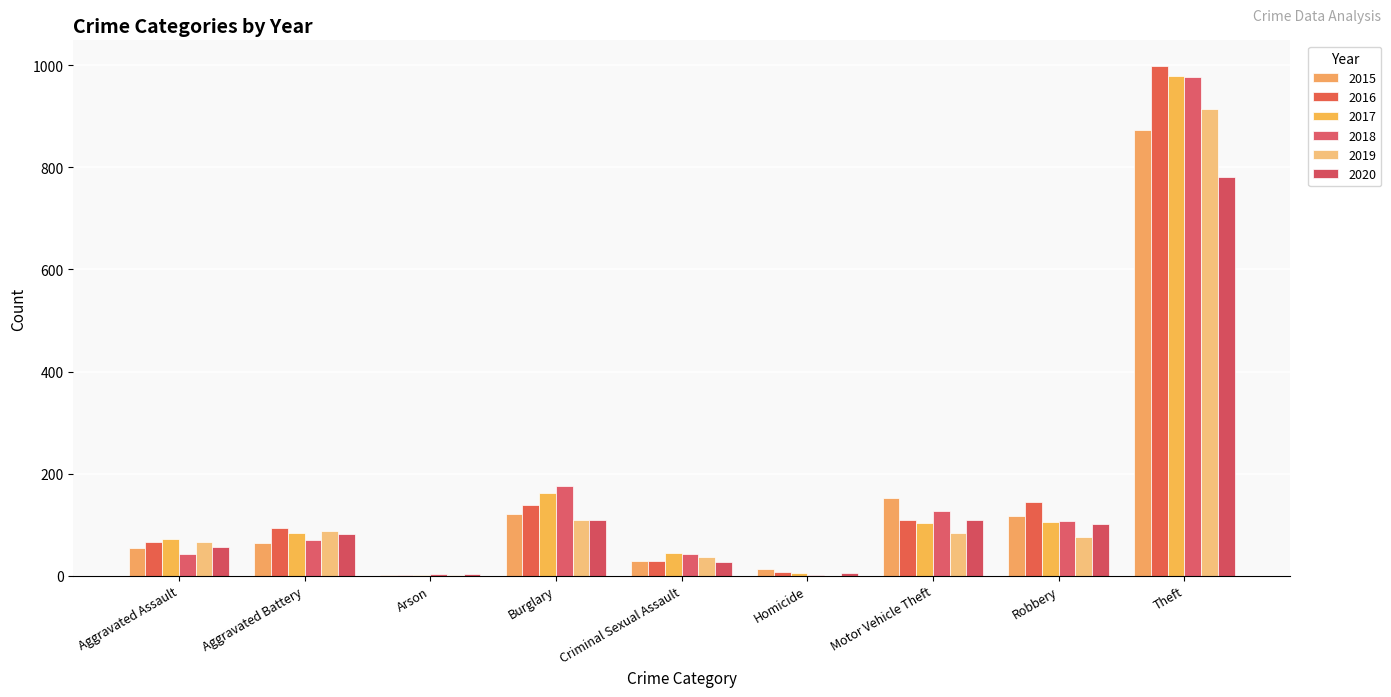

At which category does the chart reach its minimum across all series?

Homicide